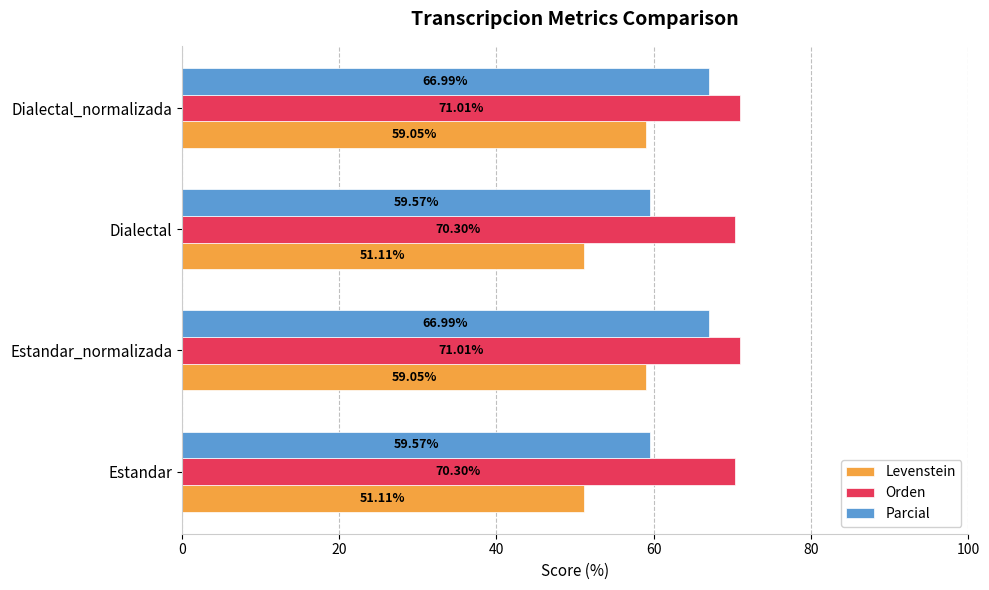

What is the difference between the maximum and minimum values in the Levenstein series?

7.9